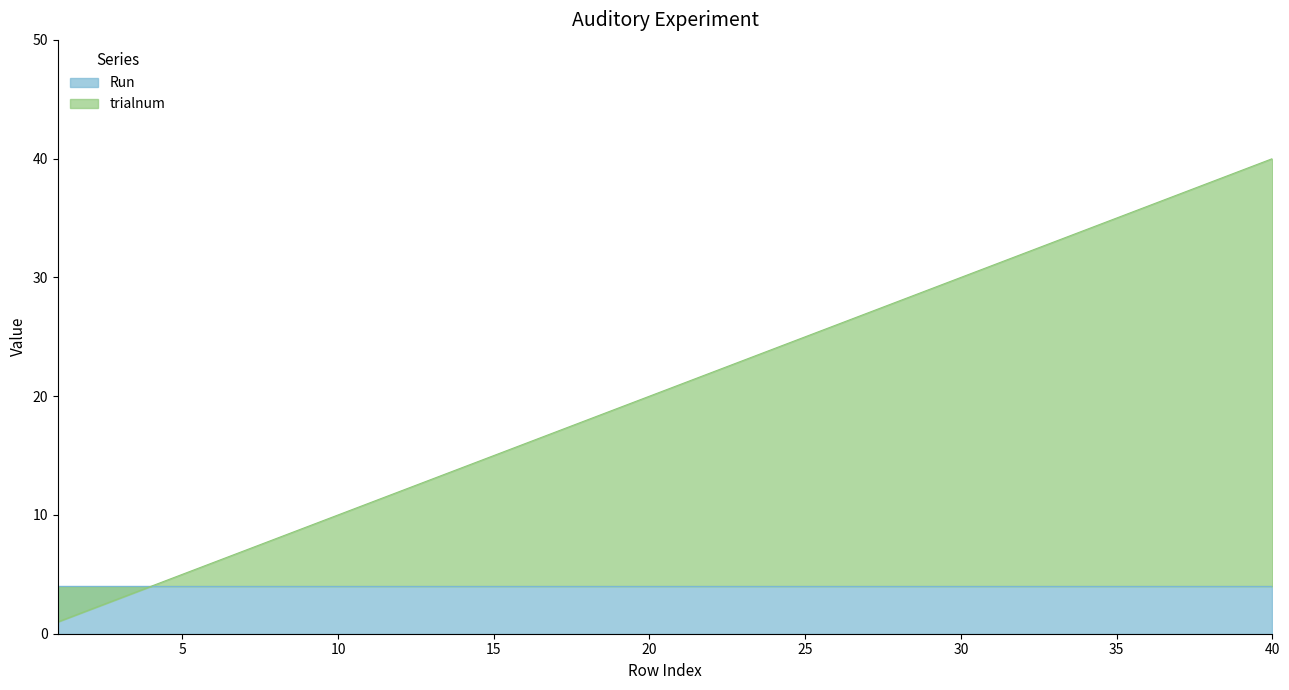

True or false: the data shows 23 at 15.

False